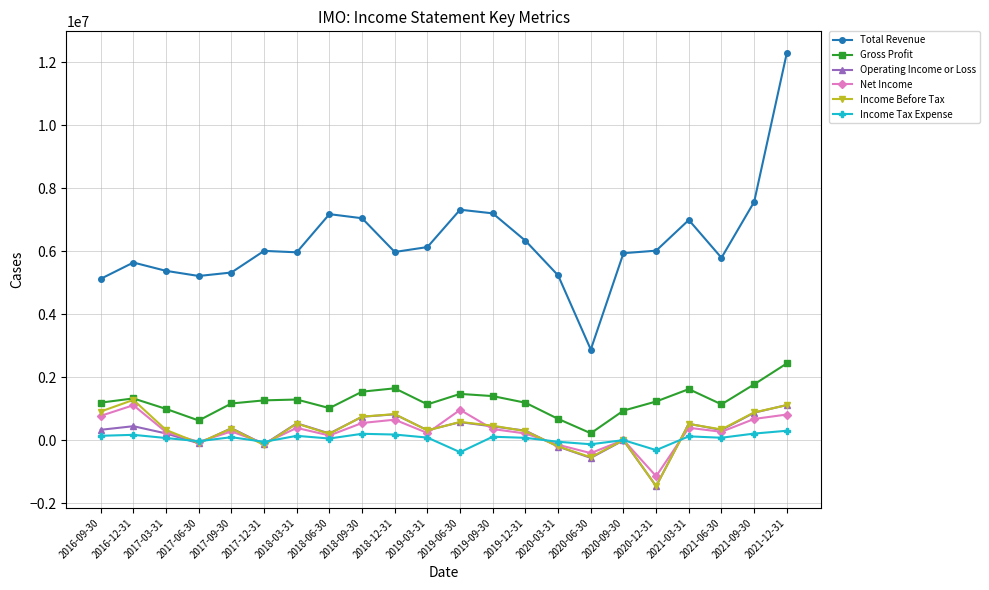

Which series has the largest total across all categories?

Total Revenue